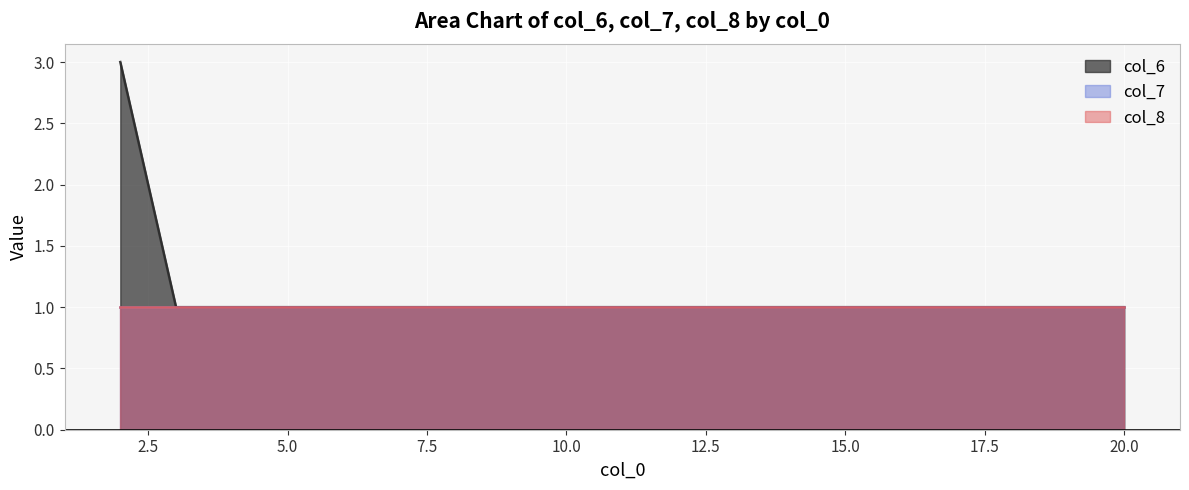

Which series has the largest total across all categories?

col_6